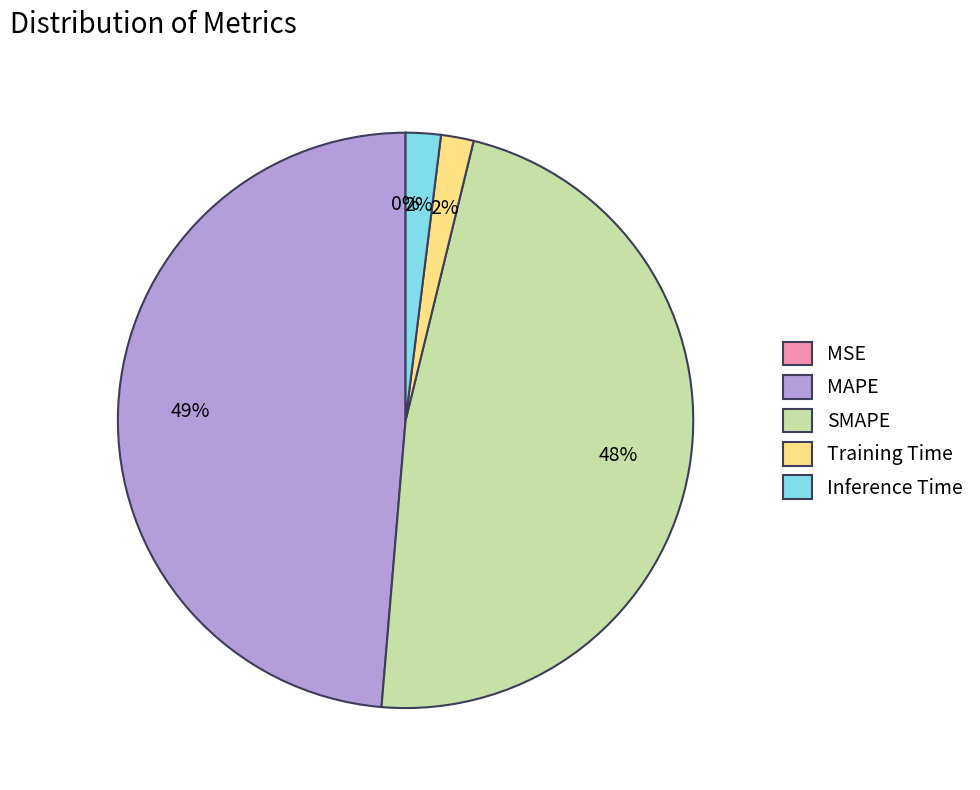

Between Inference Time and SMAPE, which is larger?

SMAPE